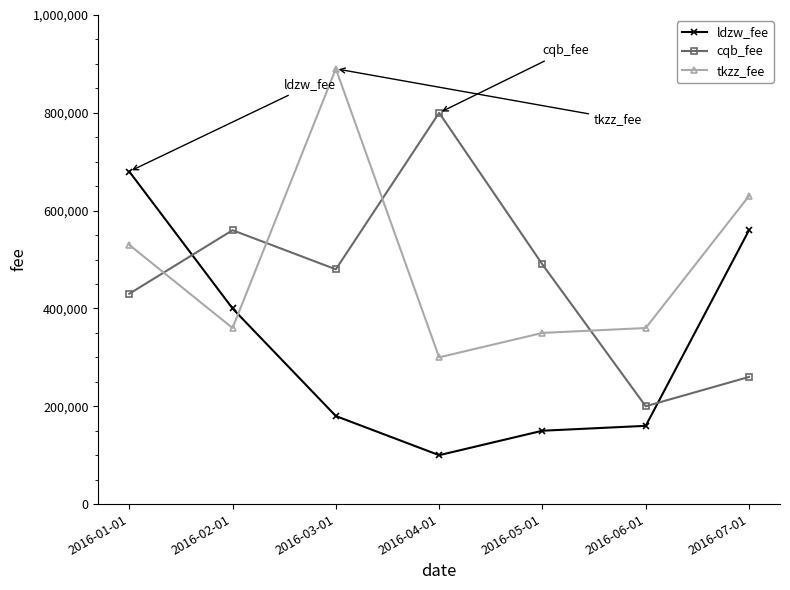

Does the chart have visible grid lines?

No